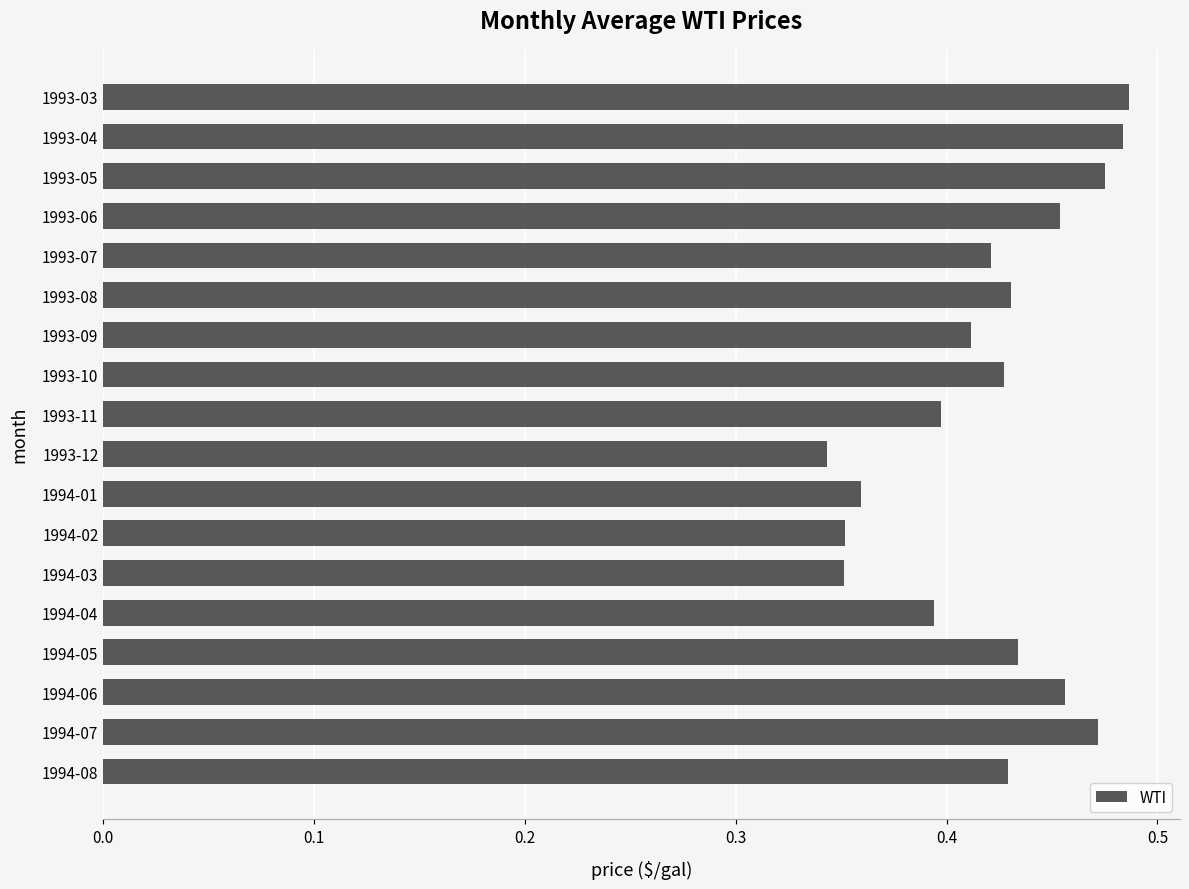

What position from the bottom is 1993-07?

14